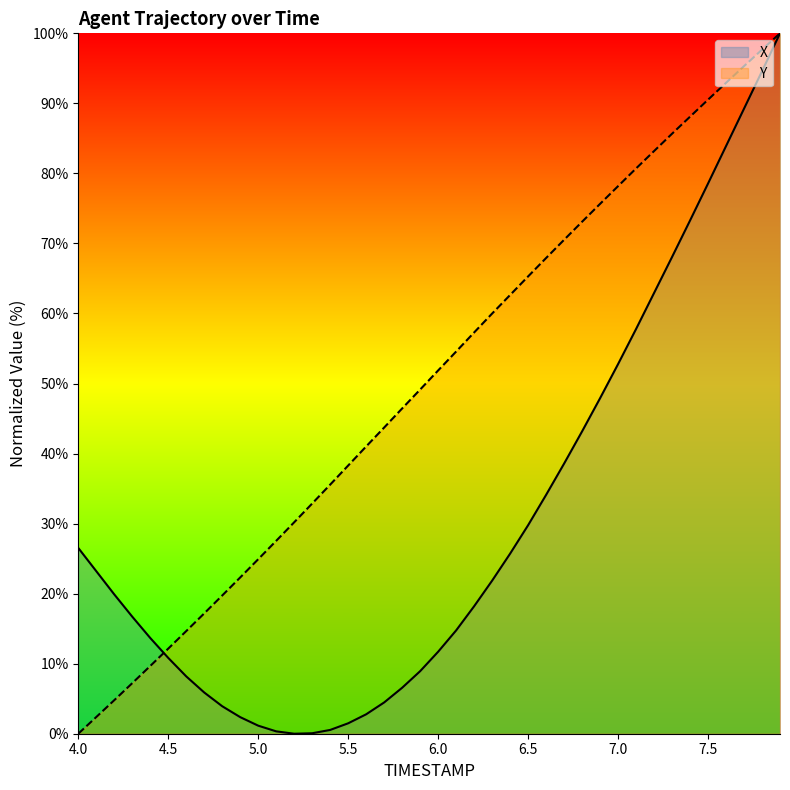

Between which two adjacent categories do X and Y first intersect?

4.4 and 4.5